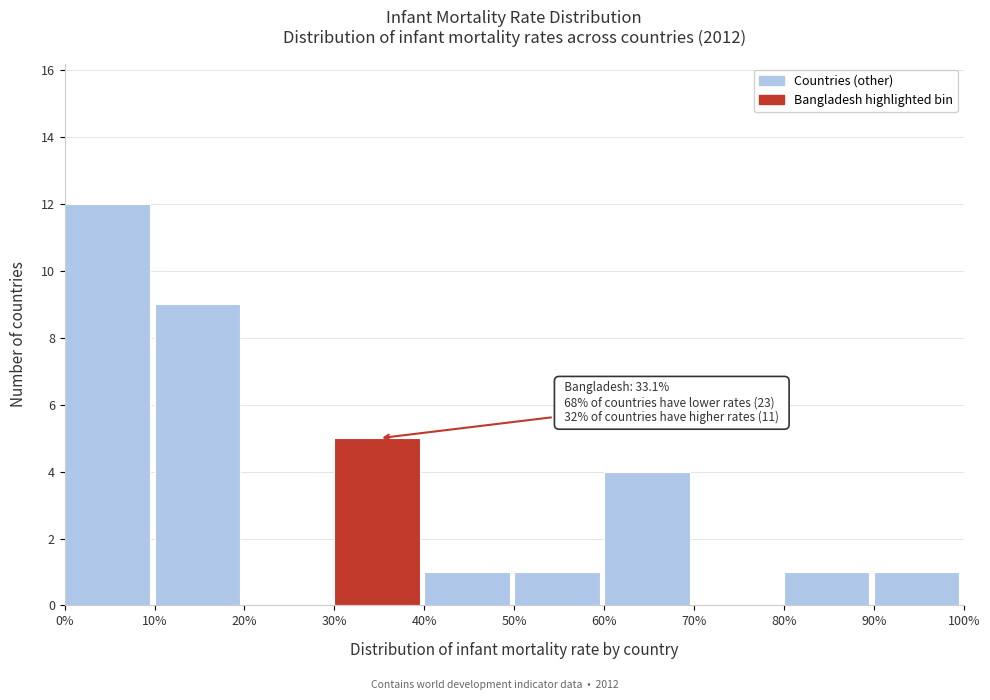

Over which range of the x-axis is the bar tallest?

0% to 10%